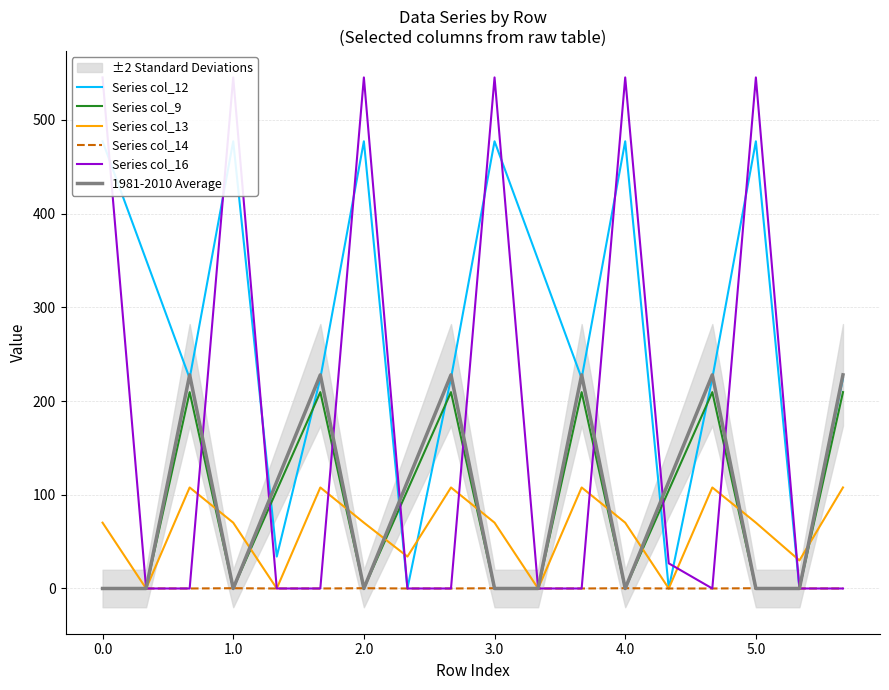

The value of 1981-2010 Average at 0.0 is -79.4. True or false?

False